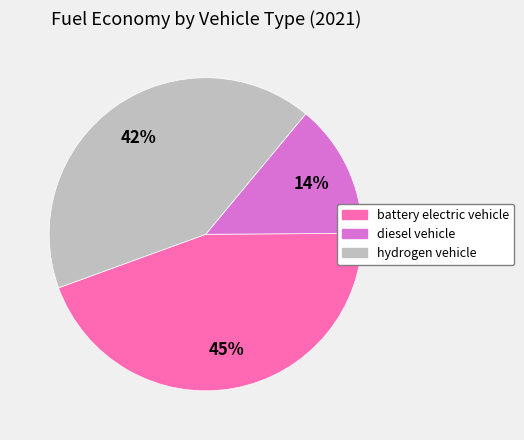

Which category has the smallest portion of the pie?

diesel vehicle